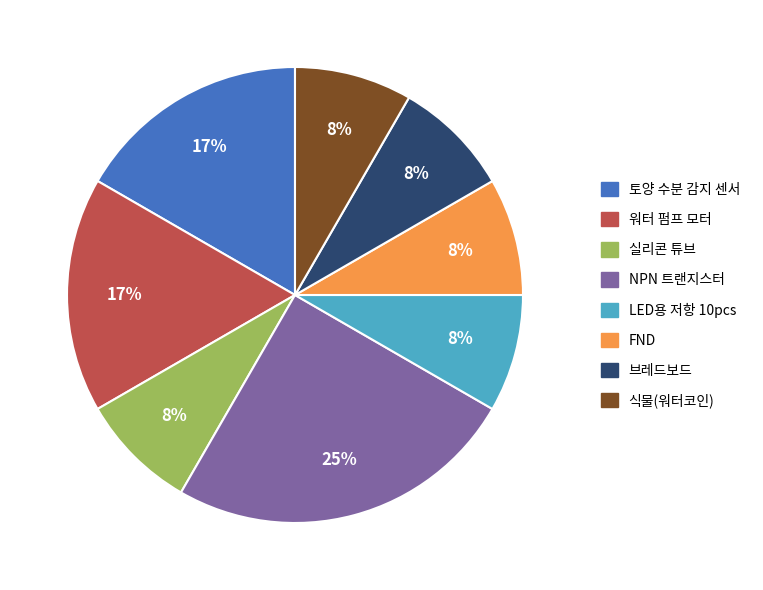

What is the largest slice in the pie chart?

NPN 트랜지스터